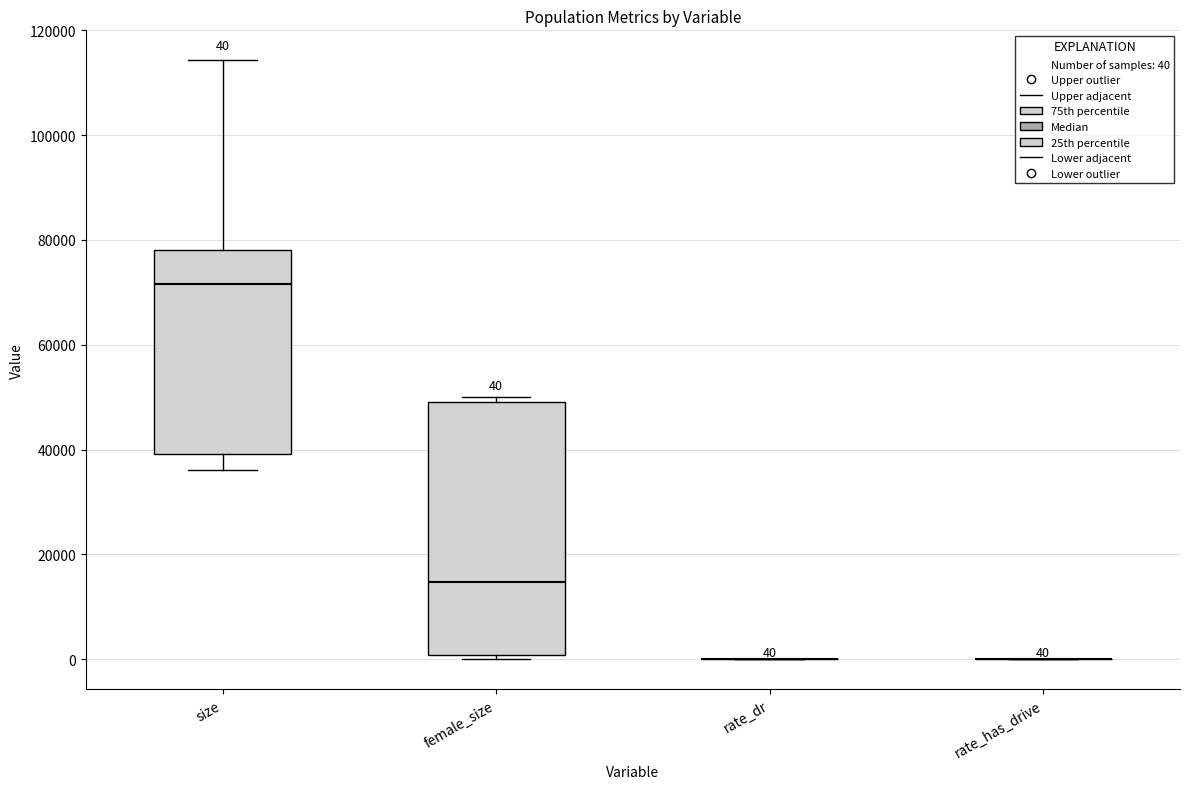

Which box is the tallest, from its lower edge to its upper edge?

female_size